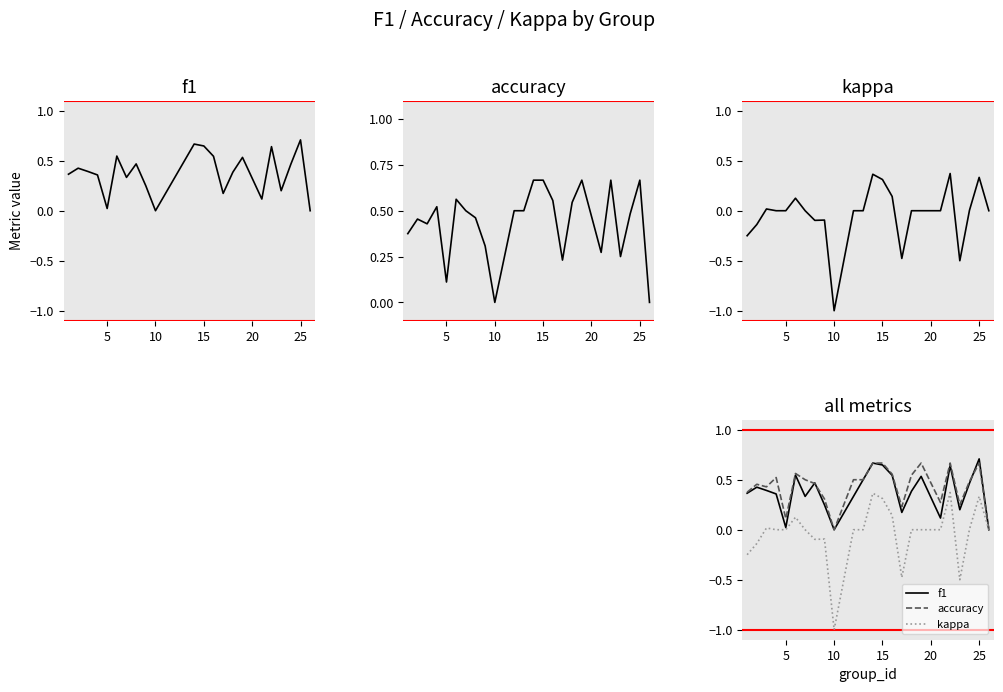

Which series has the largest total across all categories?

accuracy